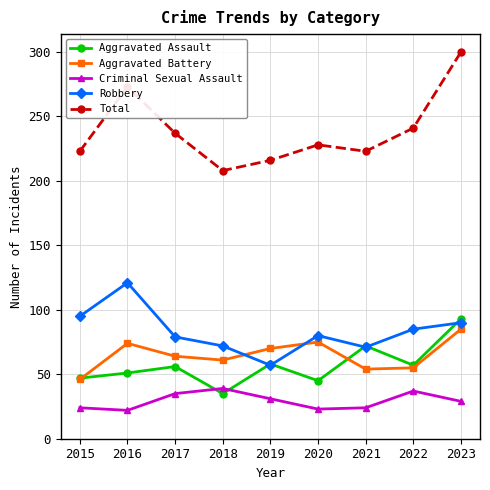

True or false: Total and Robbery intersect in this chart.

False